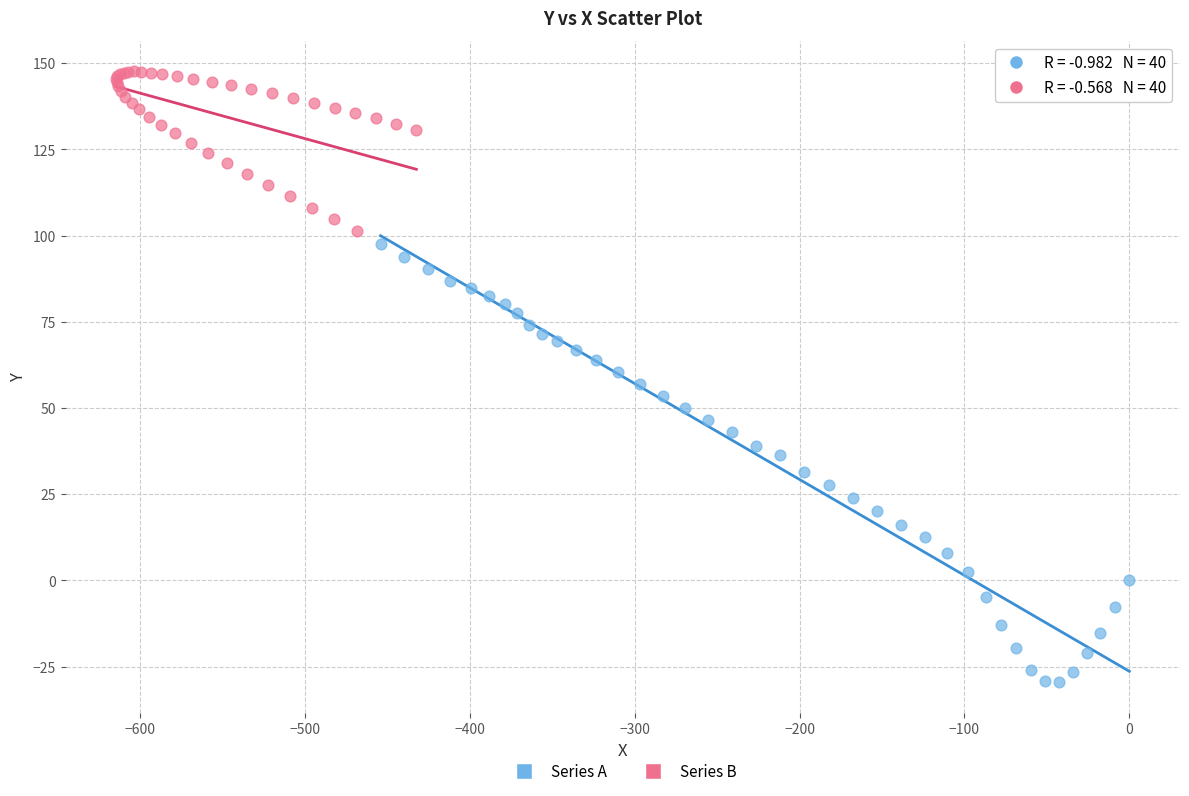

Which series has the largest Y range (max minus min)?

Series A